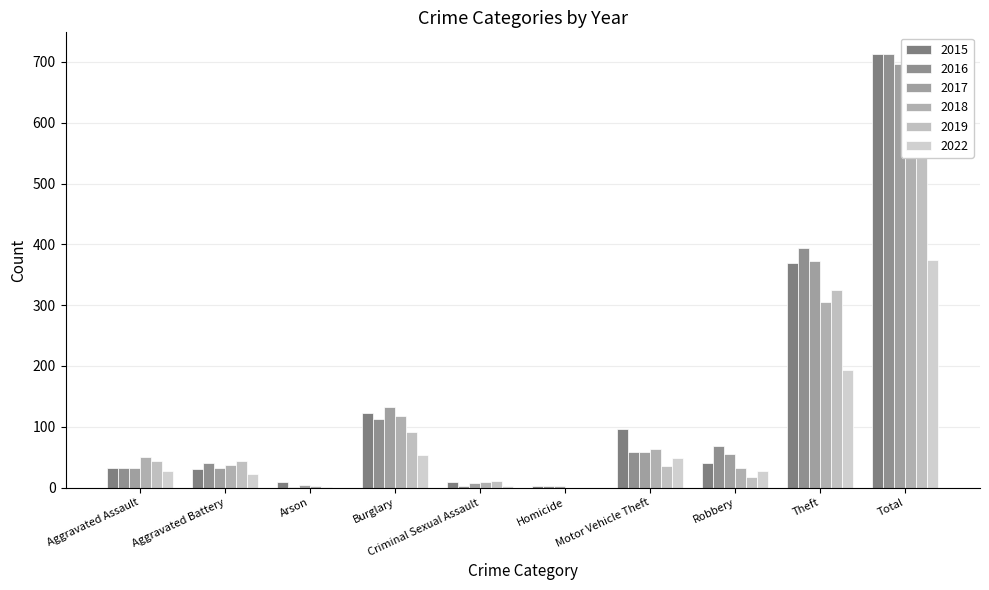

Between Aggravated Assault and Aggravated Battery, which is larger?

Aggravated Assault